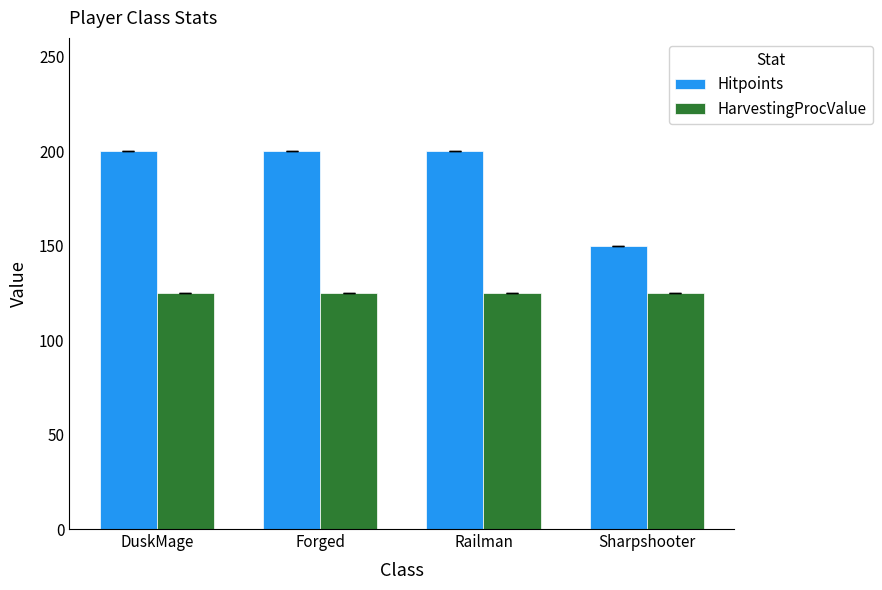

Reading right to left, list all the values displayed in this chart.

Hitpoints: 150	200	200	200
HarvestingProcValue: 125	125	125	125